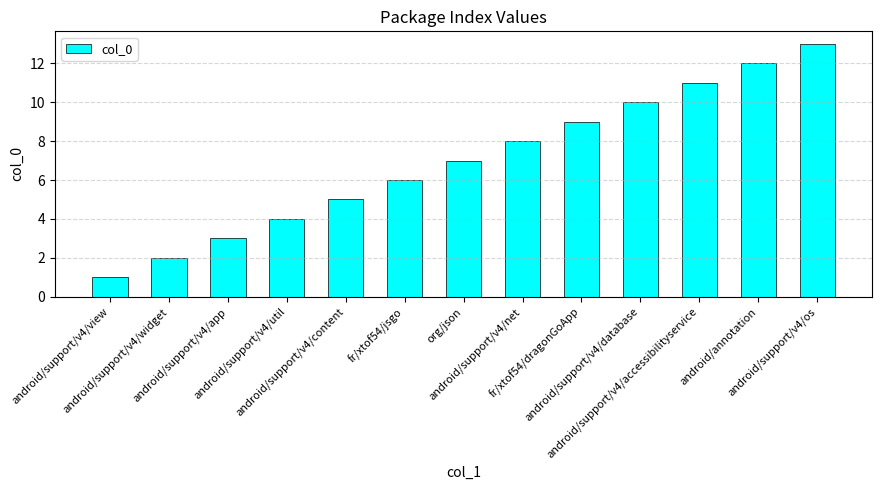

How many values are below 7?

6